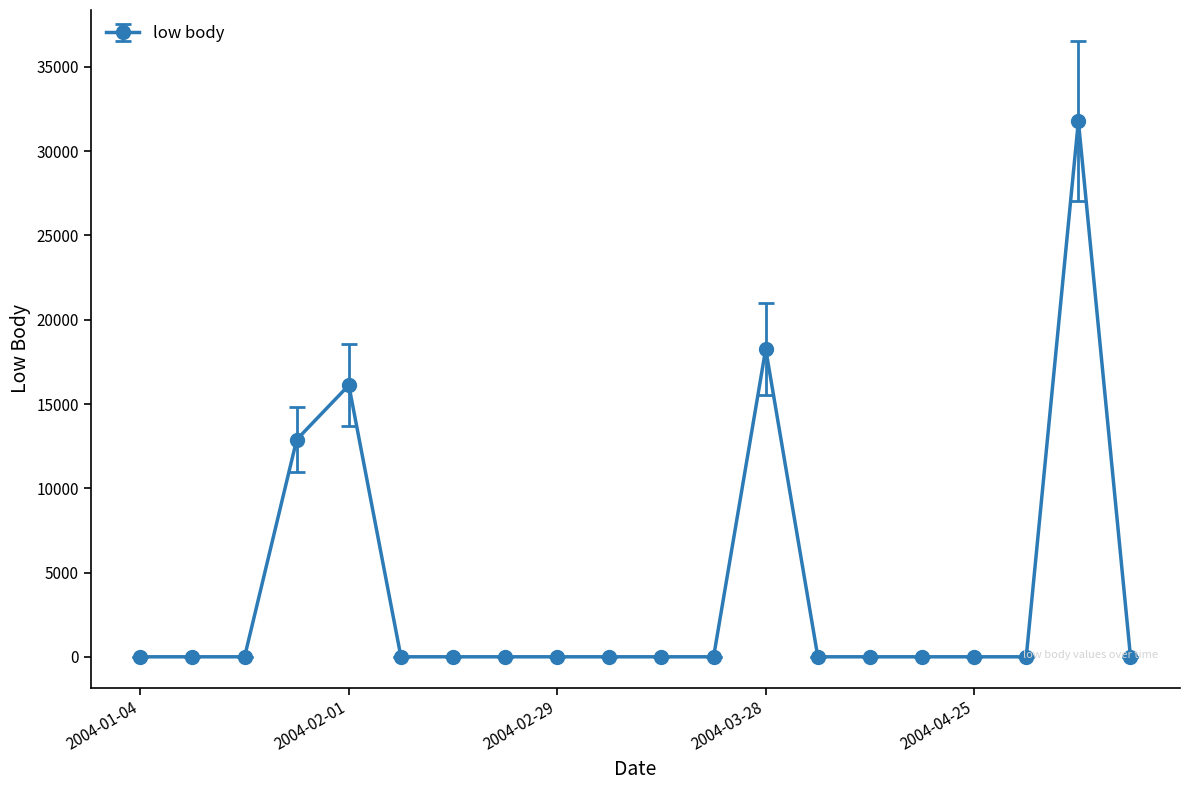

What is the greatest value displayed?

31783.9